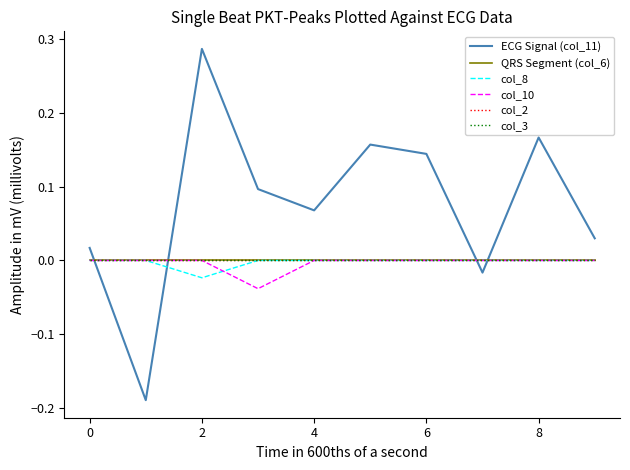

Reading left to right, what are all the values shown in this chart?

ECG Signal (col_11): 0.0	-0.2	0.3	0.1	0.1	0.2	0.1	-0.0	0.2	0.0
QRS Segment (col_6): 0.0	0.0	0.0	0.0	0.0	0.0	0.0	0.0	0.0	0.0
col_8: 0.0	0.0	-0.0	0.0	0.0	0.0	0.0	0.0	0.0	0.0
col_10: 0.0	0.0	0.0	-0.0	0.0	0.0	0.0	0.0	0.0	0.0
col_2: 0.0	0.0	0.0	0.0	0.0	0.0	0.0	0.0	0.0	0.0
col_3: 0.0	0.0	0.0	0.0	0.0	0.0	0.0	0.0	0.0	0.0